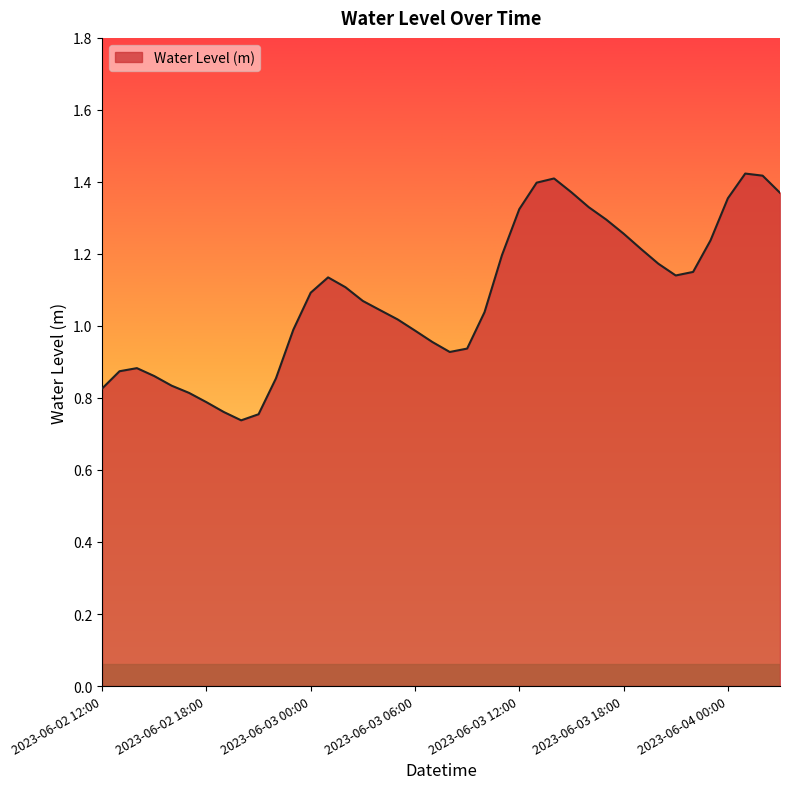

How many points are higher than both their immediate neighbors (excluding endpoints)?

4